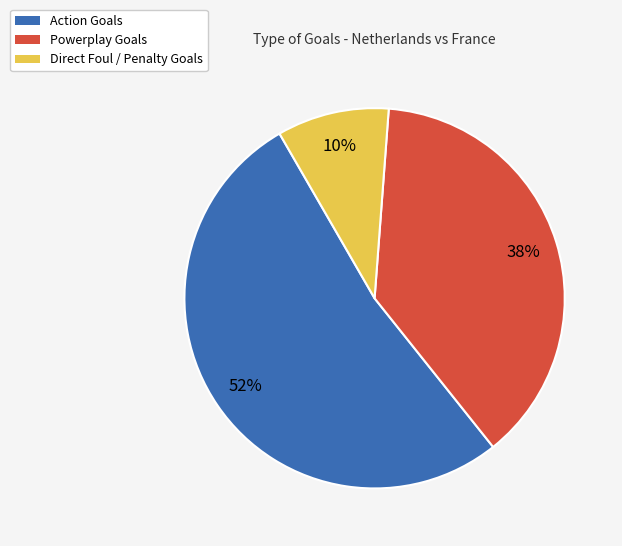

The Powerplay Goals slice represents 38% of the pie. True or false?

True